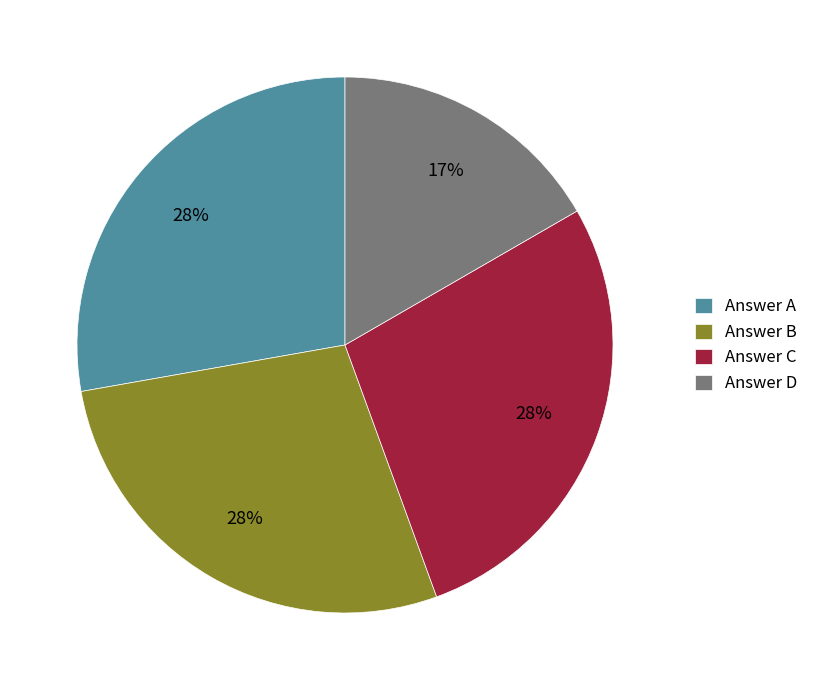

Is it true that Answer C is 33% of the pie?

False